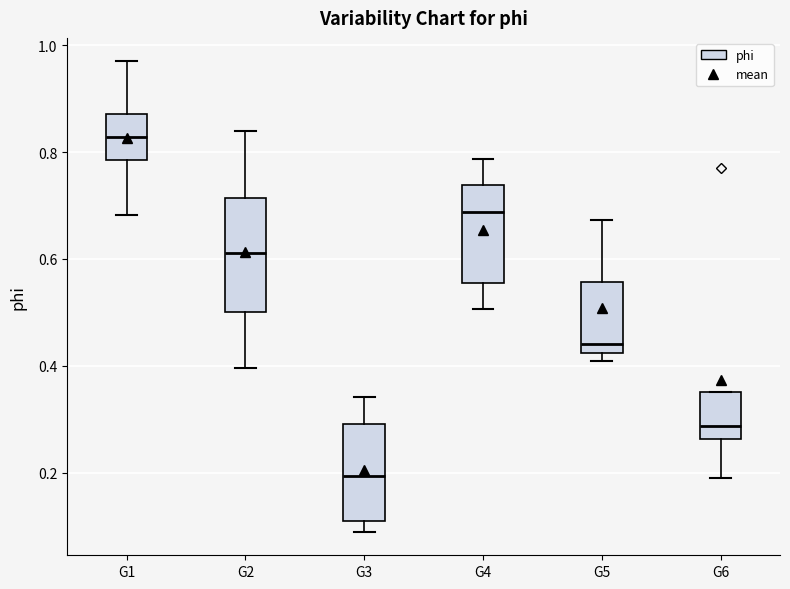

Reading left to right, read every box against the y-axis: the position of its median line, the range the box covers, and the ends of its whiskers. The values are not printed on the chart, so give them approximately, as read against the axis.

G1: median 0.82, box 0.78 to 0.88, whiskers 0.68 to 0.96
G2: median 0.62, box 0.50 to 0.72, whiskers 0.40 to 0.84
G3: median 0.20, box 0.10 to 0.30, whiskers 0.08 to 0.34
G4: median 0.68, box 0.56 to 0.74, whiskers 0.50 to 0.78
G5: median 0.44, box 0.42 to 0.56, whiskers 0.40 to 0.68
G6: median 0.28, box 0.26 to 0.36, whiskers 0.20 to 0.36